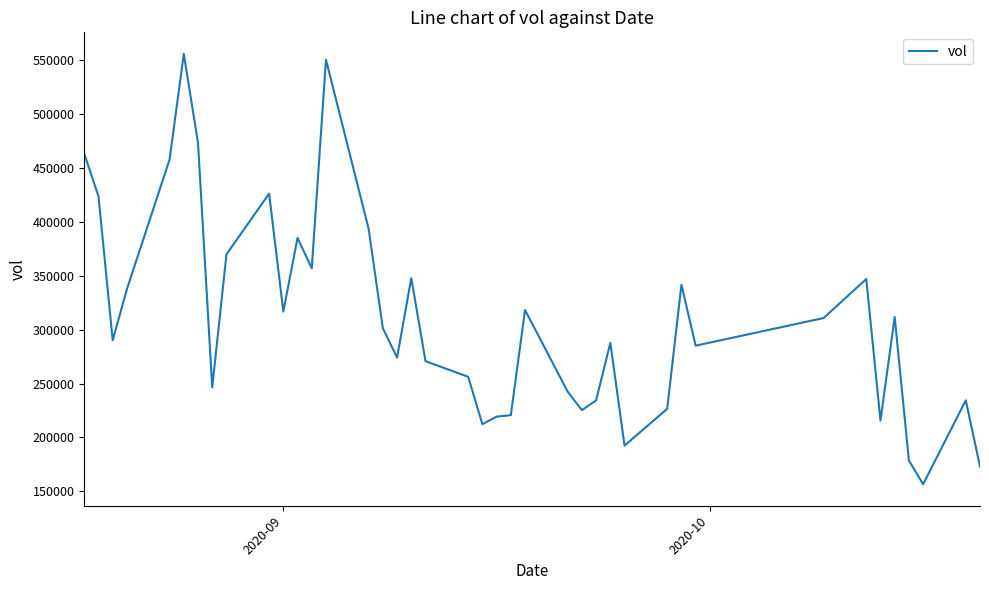

How many lines are shown in the chart?

1